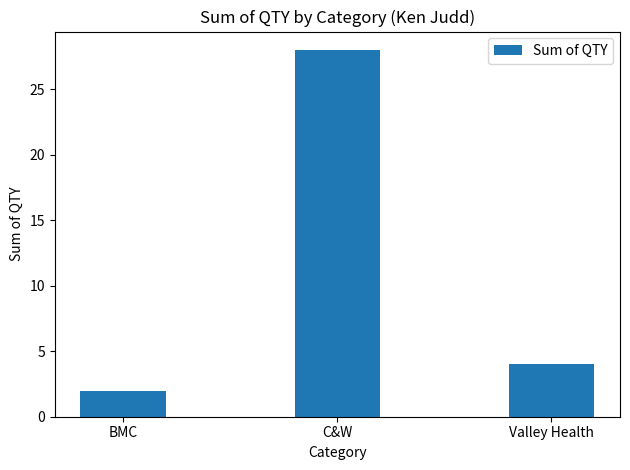

What is the sum of the values at Valley Health and C&W?

32